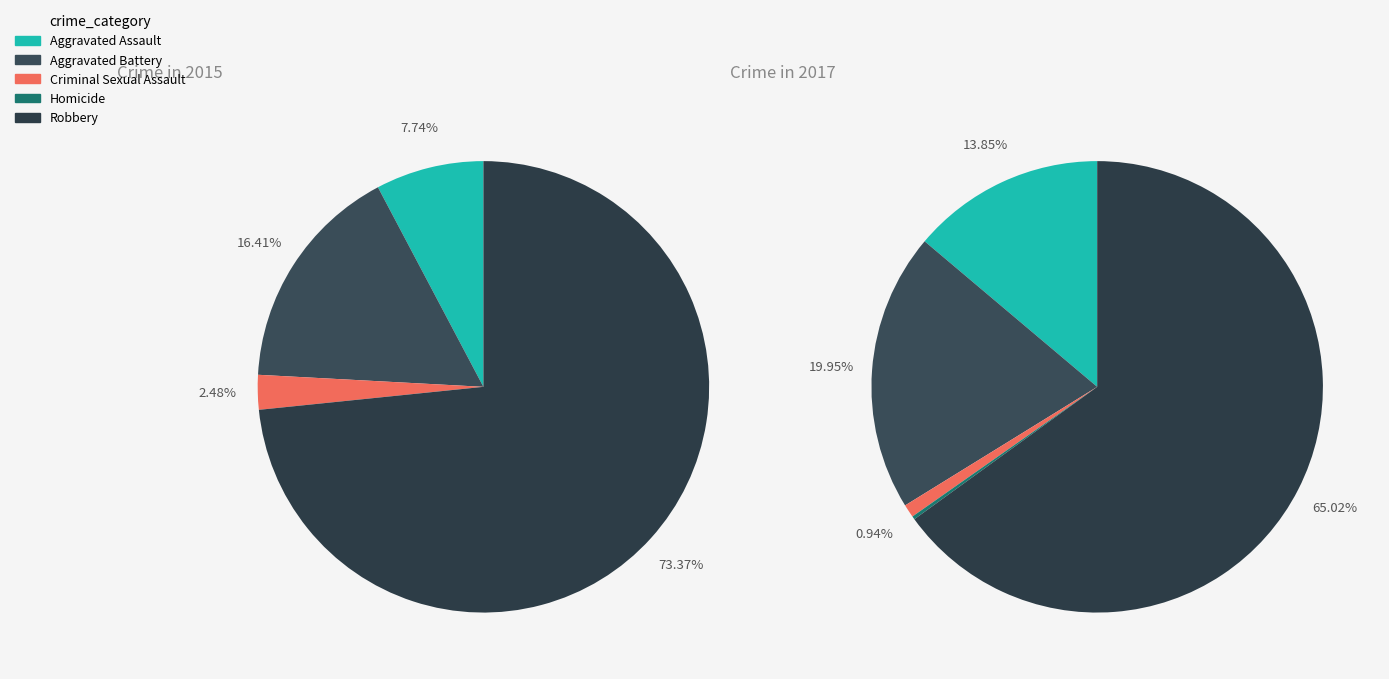

How many segments does this pie chart have?

5